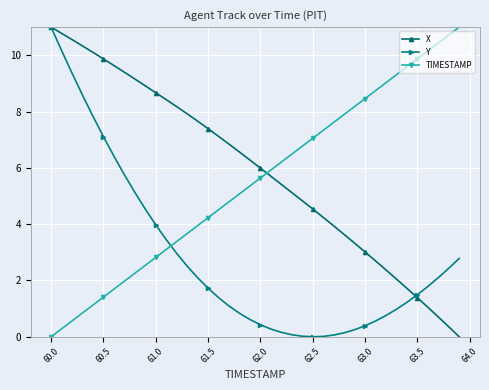

After their last crossing, which series has the higher values: Y or TIMESTAMP?

TIMESTAMP